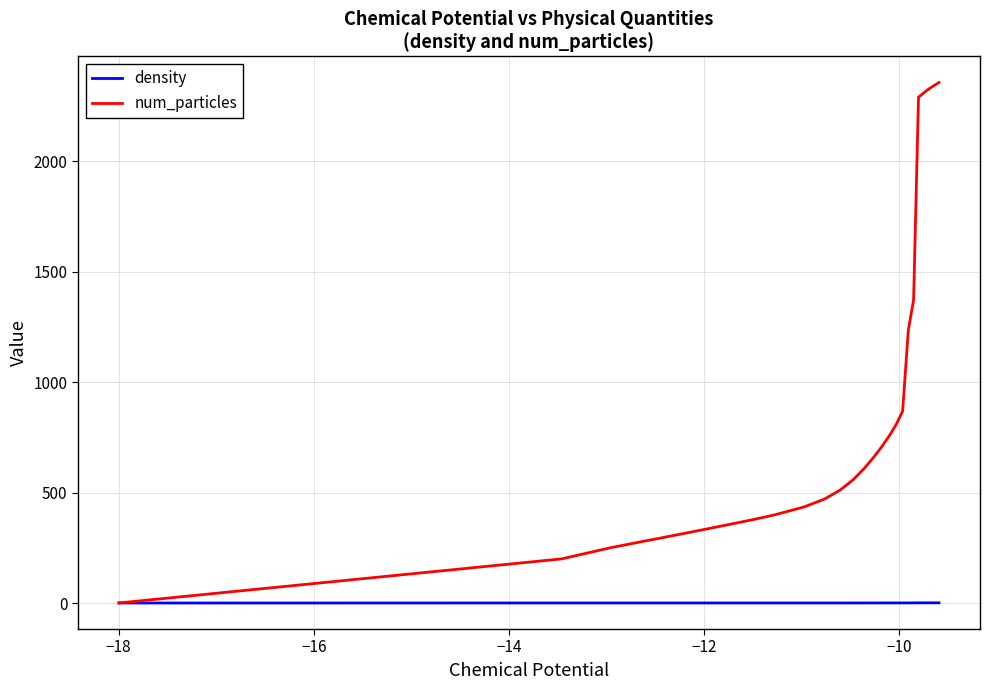

What is the highest value of the num_particles series?

2357.8